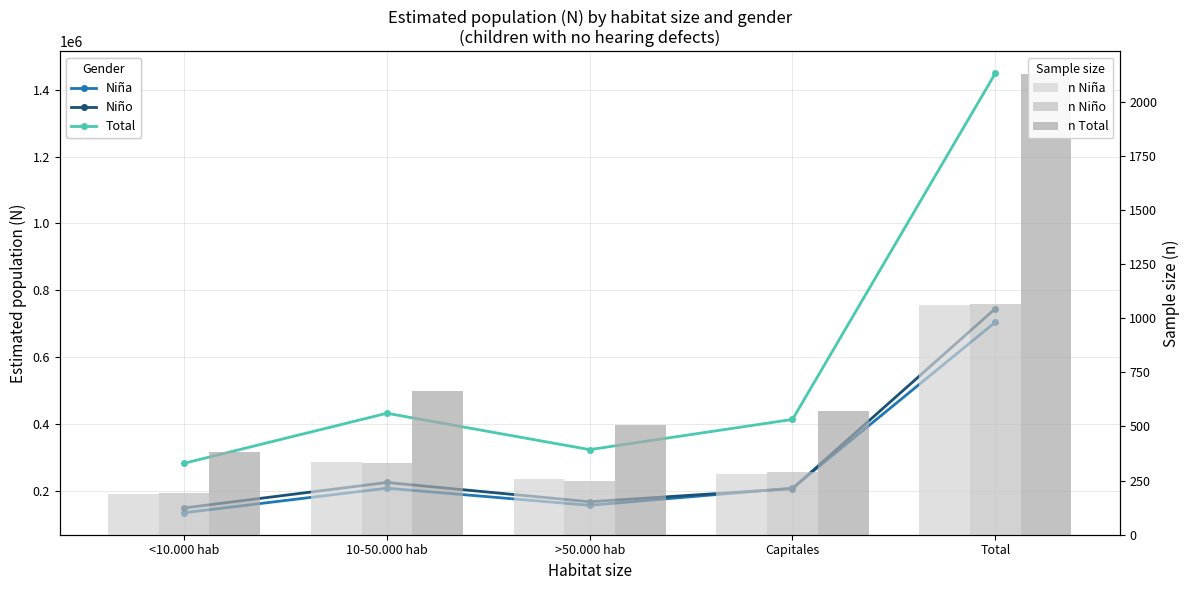

List the series in order of their peak value, highest first.

Total, Niño, Niña, n Total, n Niño, n Niña